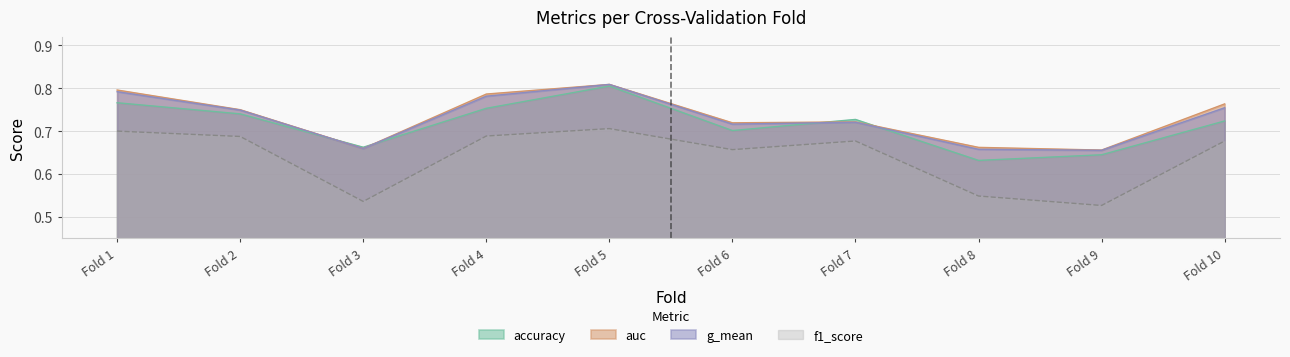

Does the chart display data point markers on the line(s)?

No